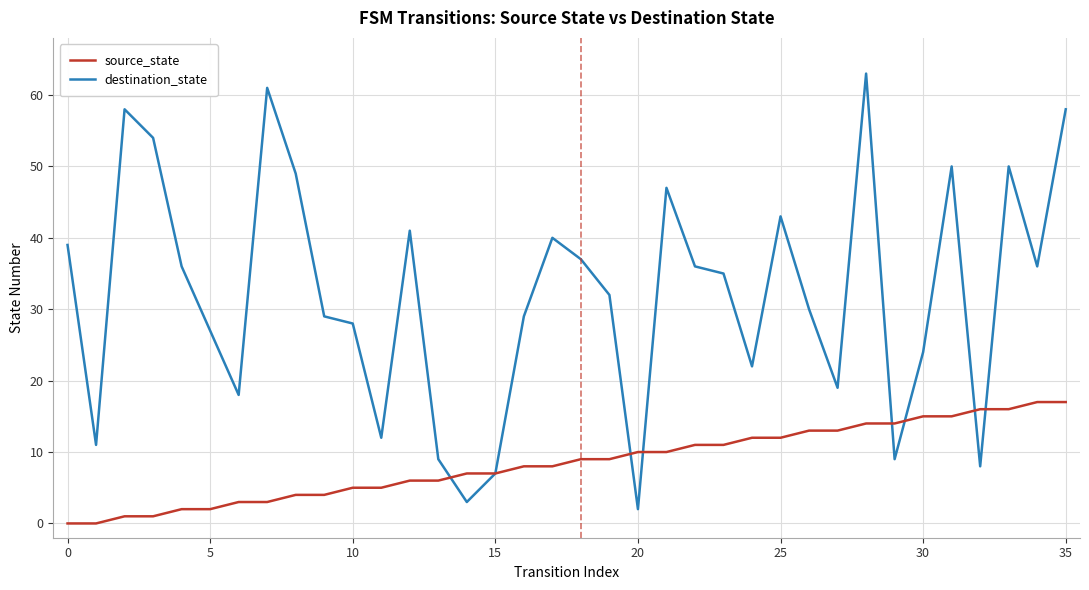

What is the maximum value shown in the chart?

63